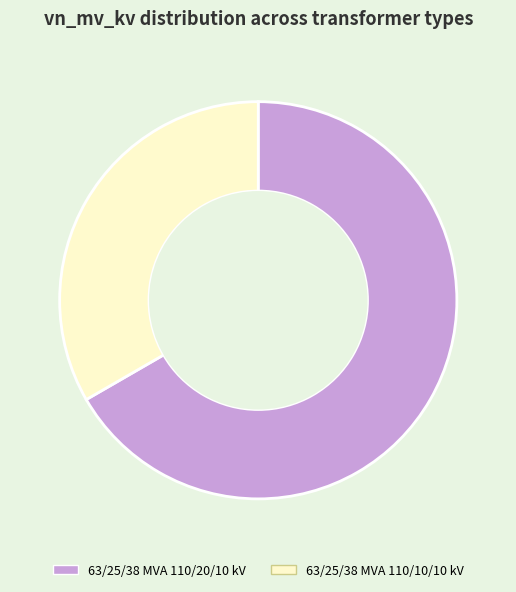

Do 63/25/38 MVA 110/10/10 kV and 63/25/38 MVA 110/20/10 kV together represent more than half of the pie?

Yes